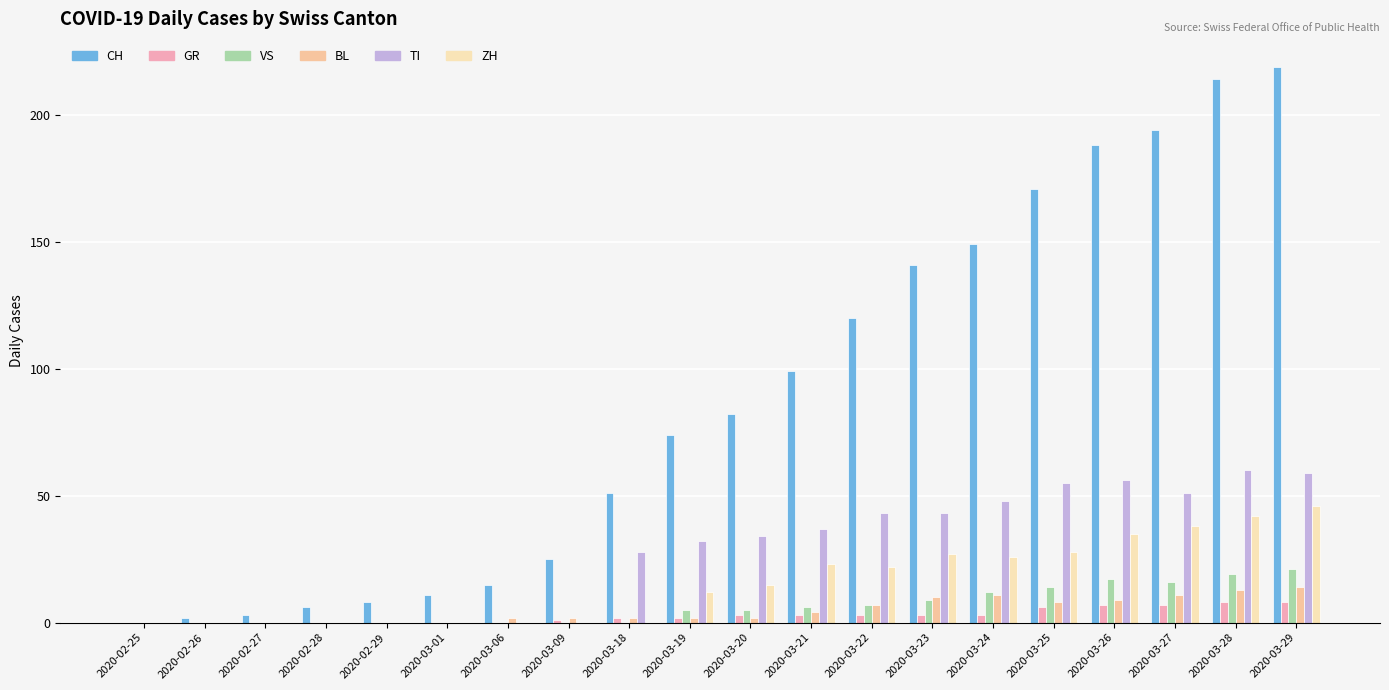

Reading left to right, list all the values displayed in this chart.

CH: 2020-02-25=0	2020-02-26=2	2020-02-27=3	2020-02-28=6	2020-02-29=8	2020-03-01=11	2020-03-06=15	2020-03-09=25	2020-03-18=51	2020-03-19=74	2020-03-20=82	2020-03-21=99	2020-03-22=120	2020-03-23=141	2020-03-24=149	2020-03-25=171	2020-03-26=188	2020-03-27=194	2020-03-28=214	2020-03-29=219
GR: 2020-02-25=0	2020-02-26=0	2020-02-27=0	2020-02-28=0	2020-02-29=0	2020-03-01=0	2020-03-06=0	2020-03-09=1	2020-03-18=2	2020-03-19=2	2020-03-20=3	2020-03-21=3	2020-03-22=3	2020-03-23=3	2020-03-24=3	2020-03-25=6	2020-03-26=7	2020-03-27=7	2020-03-28=8	2020-03-29=8
VS: 2020-02-25=0	2020-02-26=0	2020-02-27=0	2020-02-28=0	2020-02-29=0	2020-03-01=0	2020-03-06=0	2020-03-09=0	2020-03-18=0	2020-03-19=5	2020-03-20=5	2020-03-21=6	2020-03-22=7	2020-03-23=9	2020-03-24=12	2020-03-25=14	2020-03-26=17	2020-03-27=16	2020-03-28=19	2020-03-29=21
BL: 2020-02-25=0	2020-02-26=0	2020-02-27=0	2020-02-28=0	2020-02-29=0	2020-03-01=0	2020-03-06=2	2020-03-09=2	2020-03-18=2	2020-03-19=2	2020-03-20=2	2020-03-21=4	2020-03-22=7	2020-03-23=10	2020-03-24=11	2020-03-25=8	2020-03-26=9	2020-03-27=11	2020-03-28=13	2020-03-29=14
TI: 2020-02-25=0	2020-02-26=0	2020-02-27=0	2020-02-28=0	2020-02-29=0	2020-03-01=0	2020-03-06=0	2020-03-09=0	2020-03-18=28	2020-03-19=32	2020-03-20=34	2020-03-21=37	2020-03-22=43	2020-03-23=43	2020-03-24=48	2020-03-25=55	2020-03-26=56	2020-03-27=51	2020-03-28=60	2020-03-29=59
ZH: 2020-02-25=0	2020-02-26=0	2020-02-27=0	2020-02-28=0	2020-02-29=0	2020-03-01=0	2020-03-06=0	2020-03-09=0	2020-03-18=0	2020-03-19=12	2020-03-20=15	2020-03-21=23	2020-03-22=22	2020-03-23=27	2020-03-24=26	2020-03-25=28	2020-03-26=35	2020-03-27=38	2020-03-28=42	2020-03-29=46